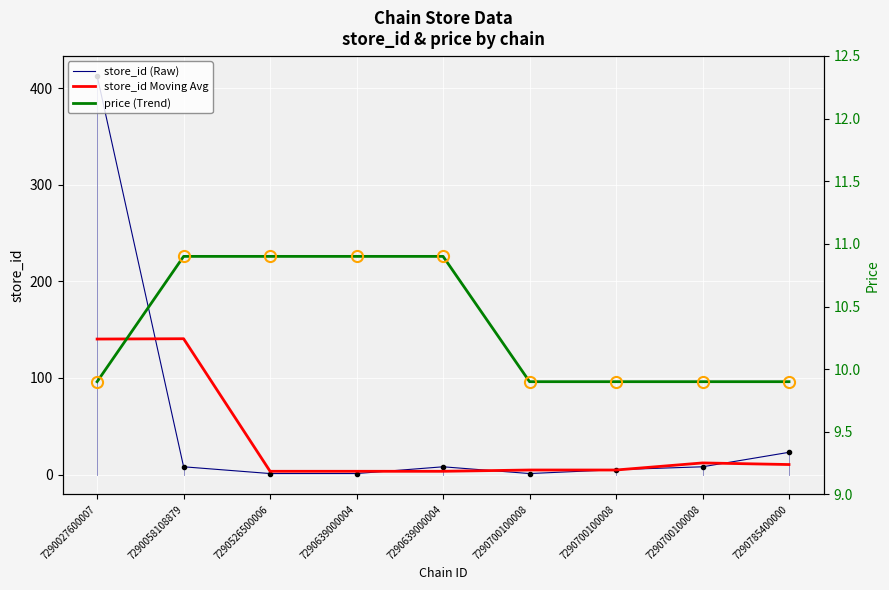

After their last crossing, which series has the higher values: store_id Moving Avg or price (Trend)?

store_id Moving Avg